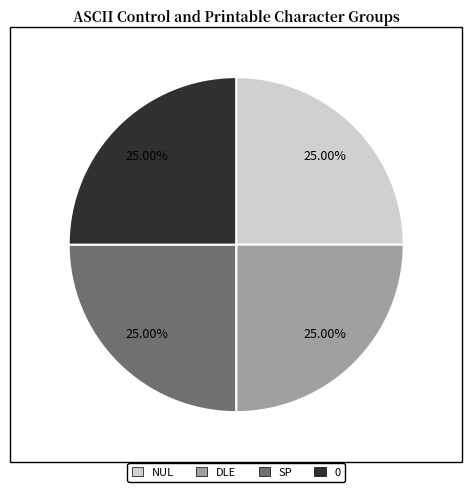

Count the number of slices in the pie.

4